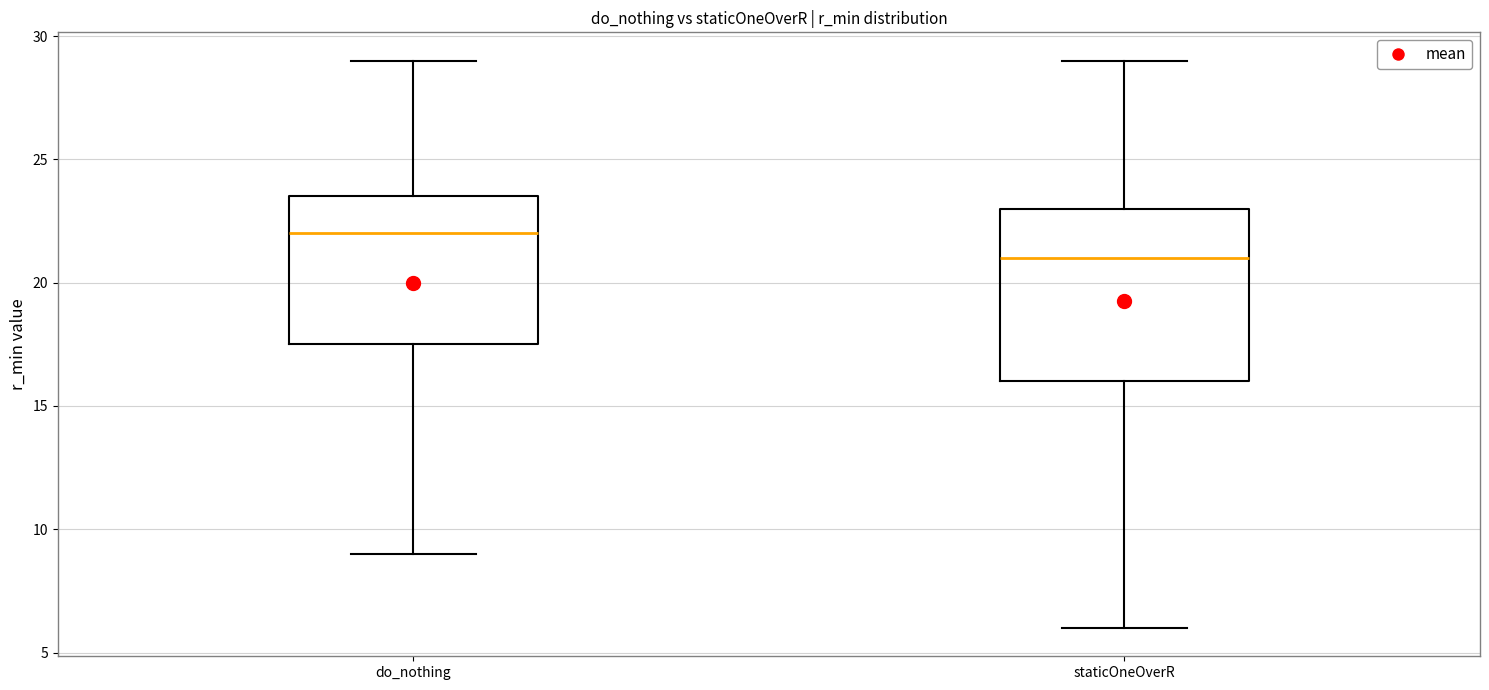

Which box is the tallest, from its lower edge to its upper edge?

staticOneOverR